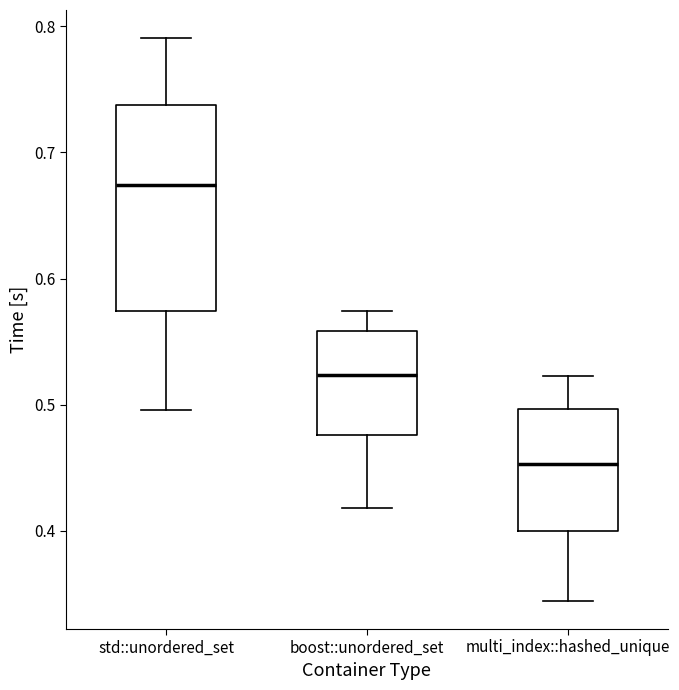

Where is the upper edge of the box for std::unordered_set on the y-axis? The values are not printed on the chart, so give them approximately, as read against the axis.

0.74